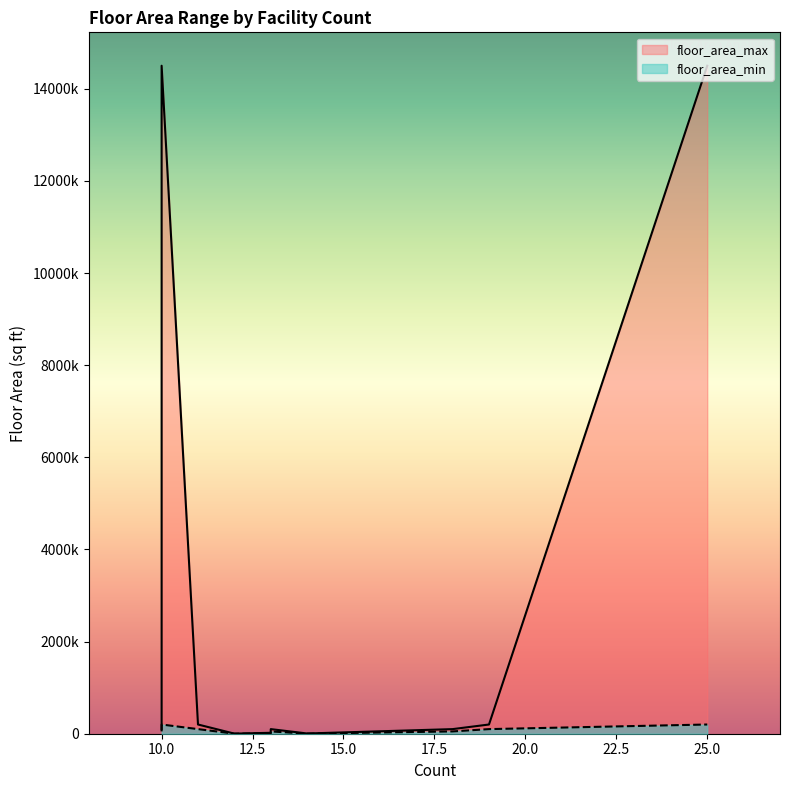

What is the label of the 2nd point from the right?

19